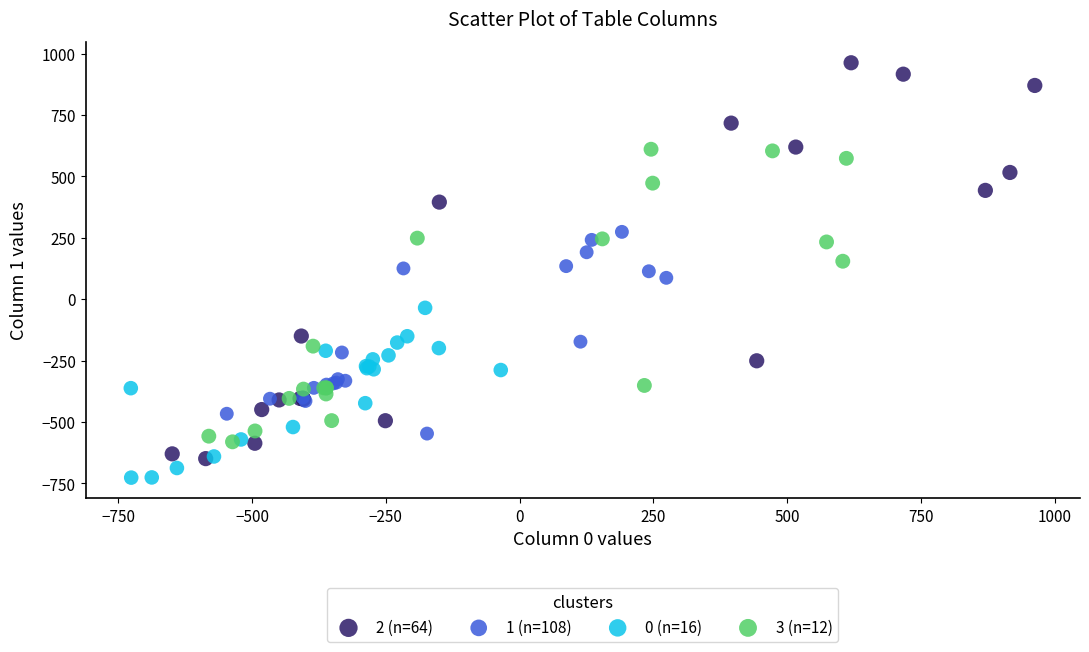

Which series has the largest Y range (max minus min)?

2 (n=64)